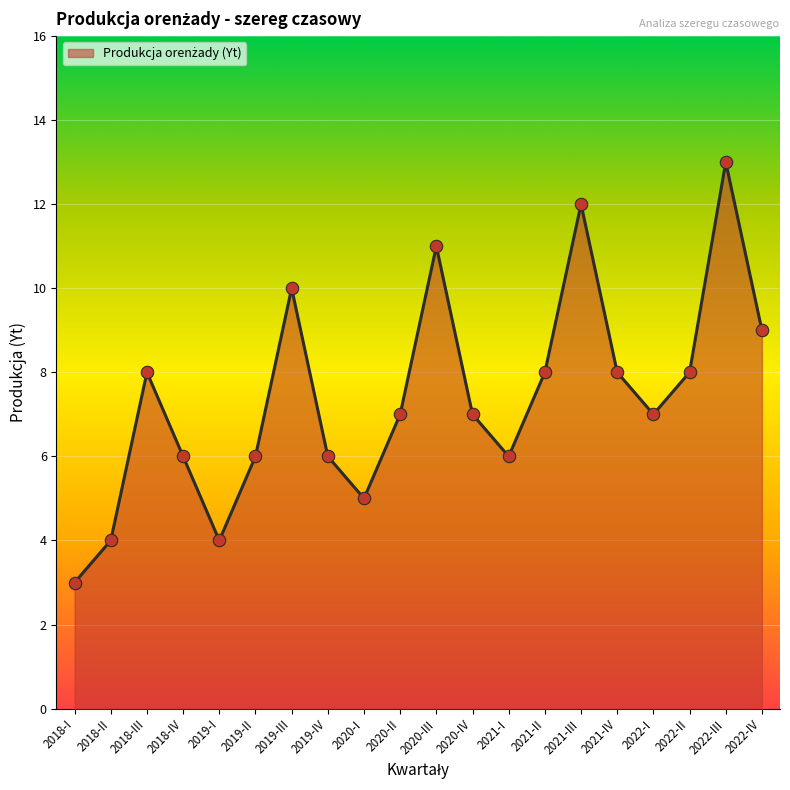

Between 2018-III and 2019-I, which is larger?

2018-III